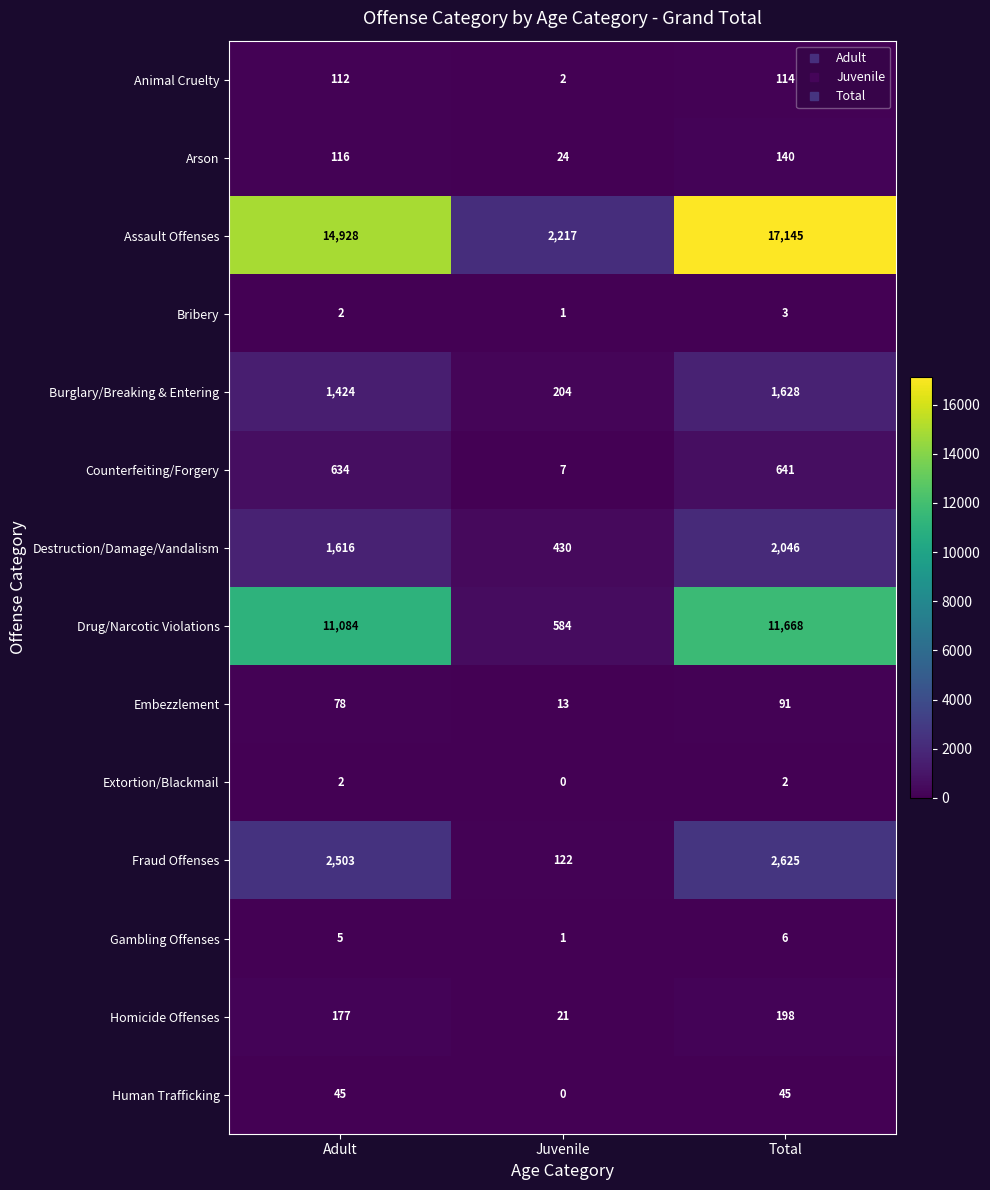

How many categories are shown in the chart?

3